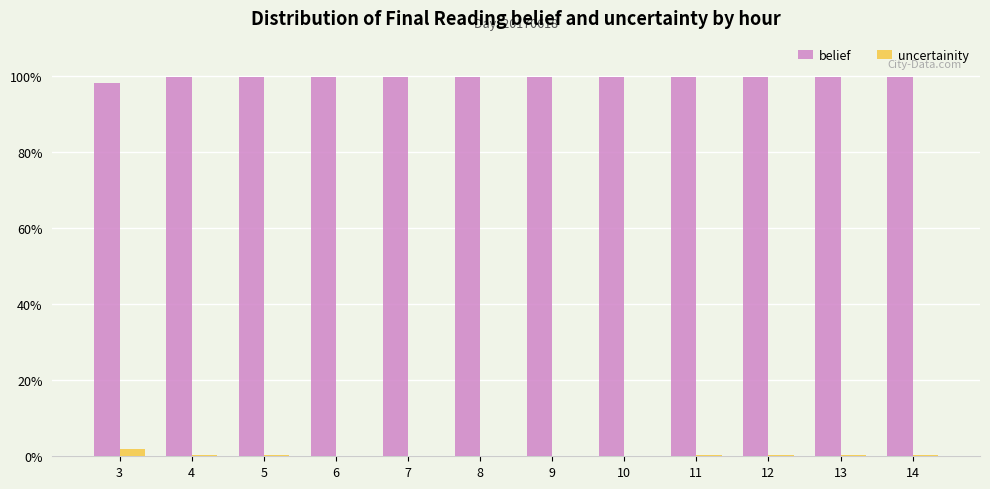

Reading right to left, list all the values displayed in this chart.

belief: 14=1.0	13=1.0	12=1.0	11=1.0	10=1.0	9=1.0	8=1.0	7=1.0	6=1.0	5=1.0	4=1.0	3=1.0
uncertainity: 14=0.0	13=0.0	12=0.0	11=0.0	10=0.0	9=0.0	8=0.0	7=0.0	6=0.0	5=0.0	4=0.0	3=0.0